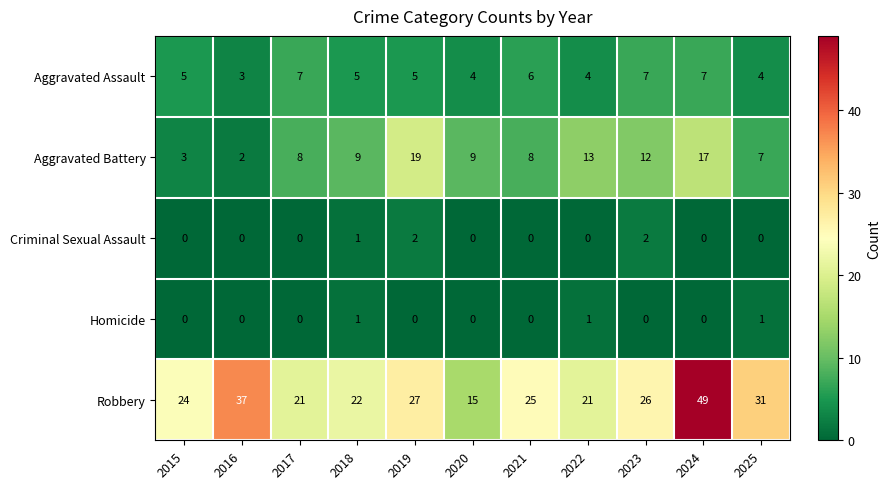

What is the maximum value for Aggravated Battery?

19